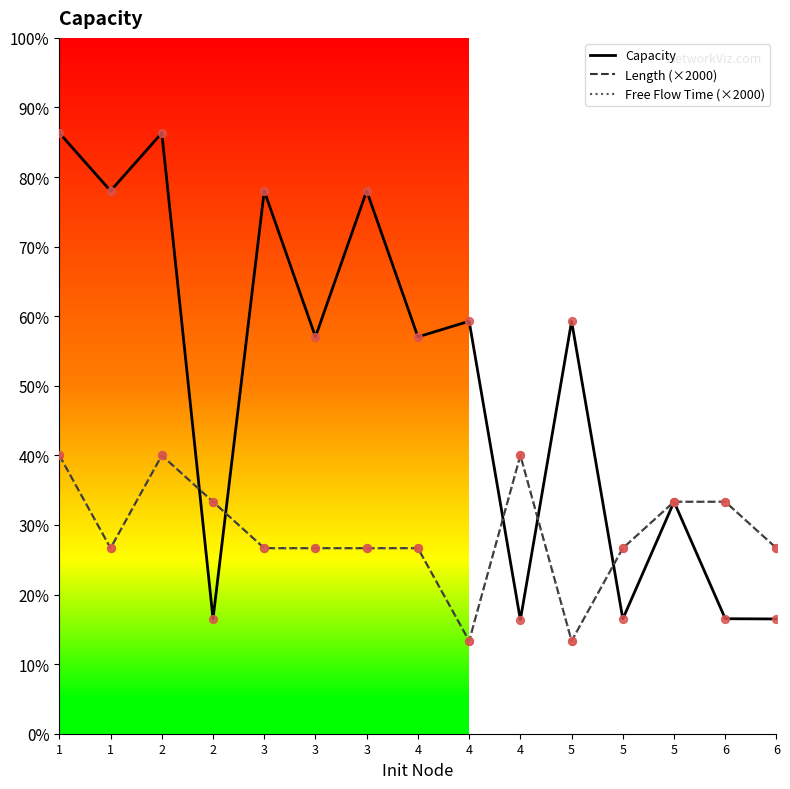

Does the chart have visible grid lines?

No